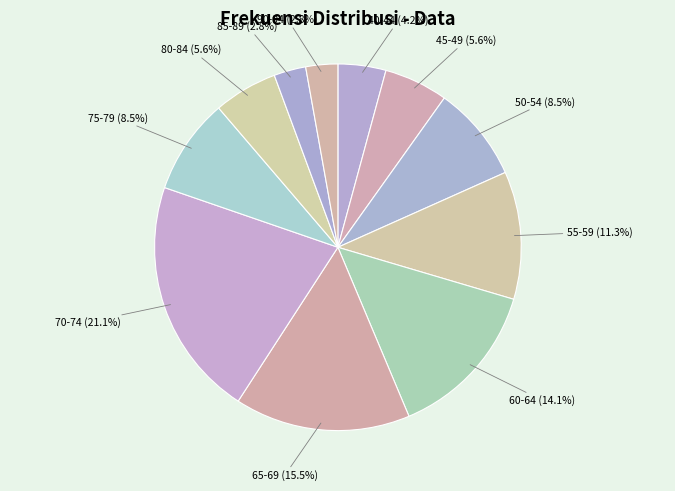

To the nearest percent, what is the difference between the largest and smallest slice percentages?

18%